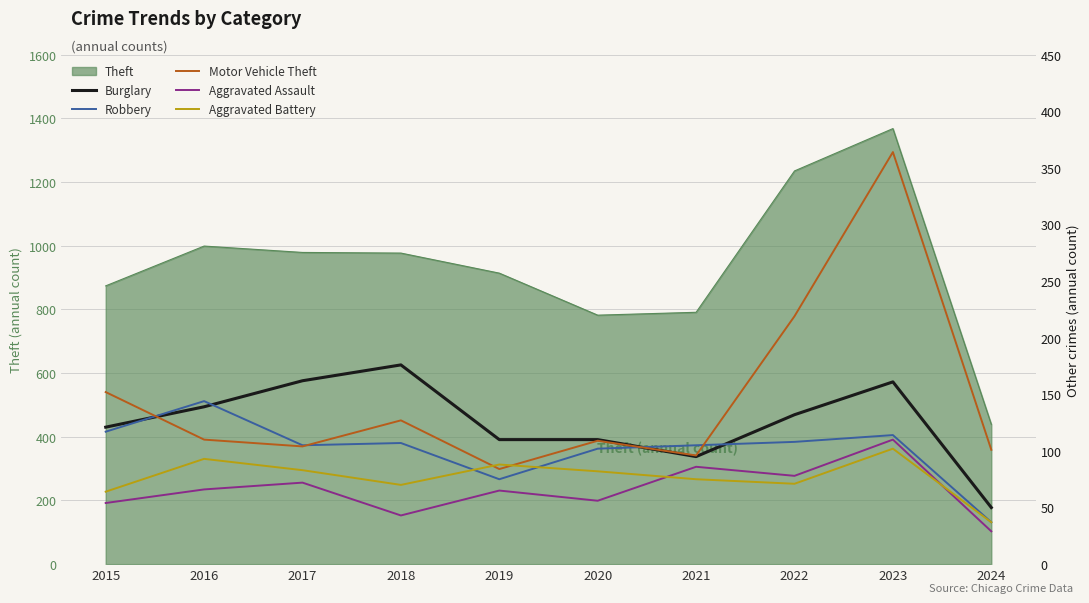

List the labels in order of Motor Vehicle Theft value, largest first.

2023, 2022, 2015, 2018, 2016, 2020, 2017, 2024, 2021, 2019